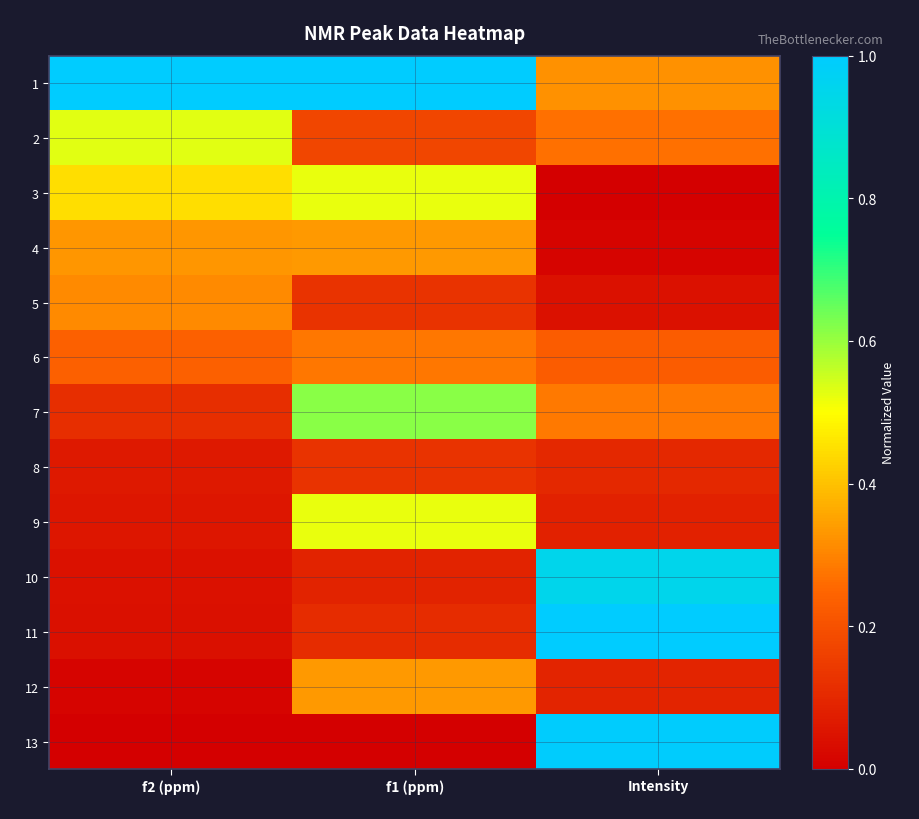

What is the maximum value shown in the chart?

1.0